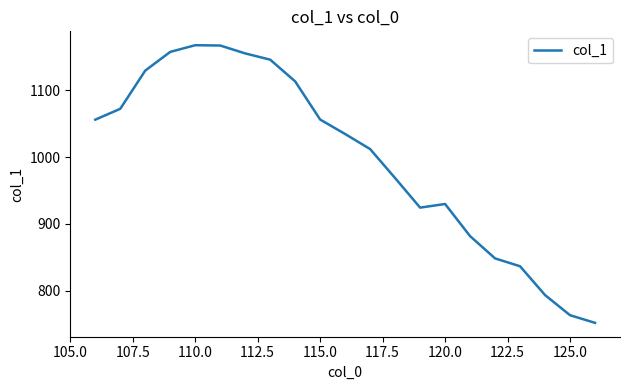

What is the minimum value shown in the chart?

751.8